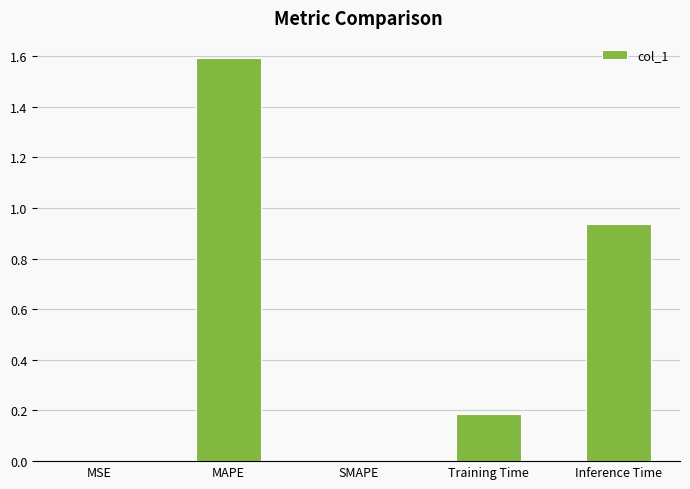

The chart shows a value of 0.2 at Training Time. True or false?

True